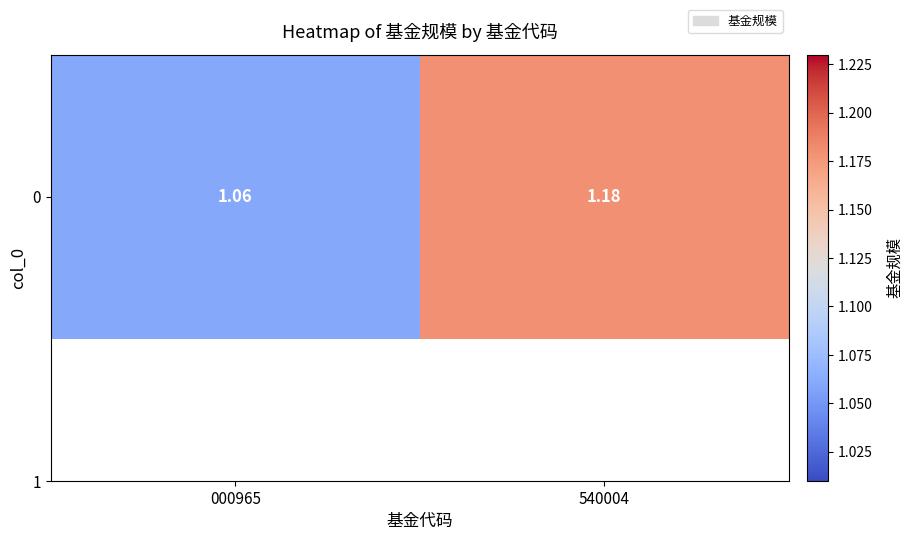

What is the difference between the values at 000965 and 540004?

0.1